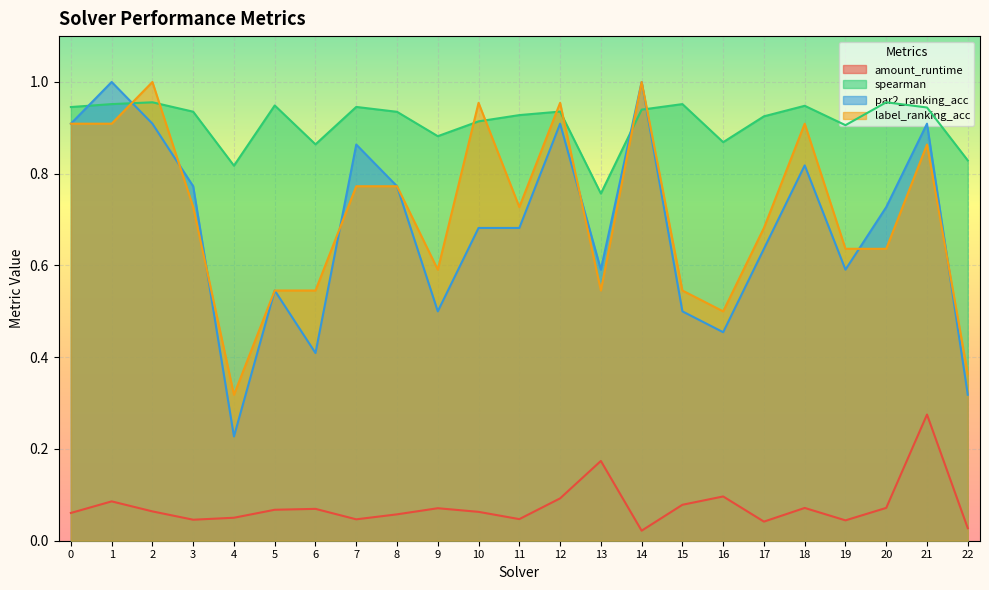

Reading left to right, what are all the values shown in this chart?

amount_runtime: 0=0.1	1=0.1	2=0.1	3=0.0	4=0.1	5=0.1	6=0.1	7=0.0	8=0.1	9=0.1	10=0.1	11=0.0	12=0.1	13=0.2	14=0.0	15=0.1	16=0.1	17=0.0	18=0.1	19=0.0	20=0.1	21=0.3	22=0.0
spearman: 0=0.9	1=1.0	2=1.0	3=0.9	4=0.8	5=0.9	6=0.9	7=0.9	8=0.9	9=0.9	10=0.9	11=0.9	12=0.9	13=0.8	14=0.9	15=1.0	16=0.9	17=0.9	18=0.9	19=0.9	20=1.0	21=0.9	22=0.8
par2_ranking_acc: 0=0.9	1=1.0	2=0.9	3=0.8	4=0.2	5=0.5	6=0.4	7=0.9	8=0.8	9=0.5	10=0.7	11=0.7	12=0.9	13=0.6	14=1.0	15=0.5	16=0.5	17=0.6	18=0.8	19=0.6	20=0.7	21=0.9	22=0.3
label_ranking_acc: 0=0.9	1=0.9	2=1.0	3=0.7	4=0.3	5=0.5	6=0.5	7=0.8	8=0.8	9=0.6	10=1.0	11=0.7	12=1.0	13=0.5	14=1.0	15=0.5	16=0.5	17=0.7	18=0.9	19=0.6	20=0.6	21=0.9	22=0.4